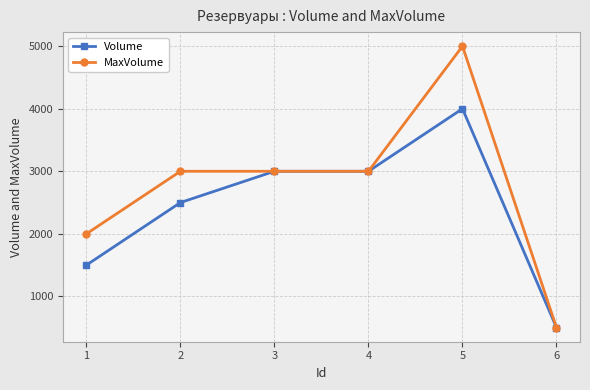

Is the value of MaxVolume at 4 greater than the value of Volume at 6?

Yes